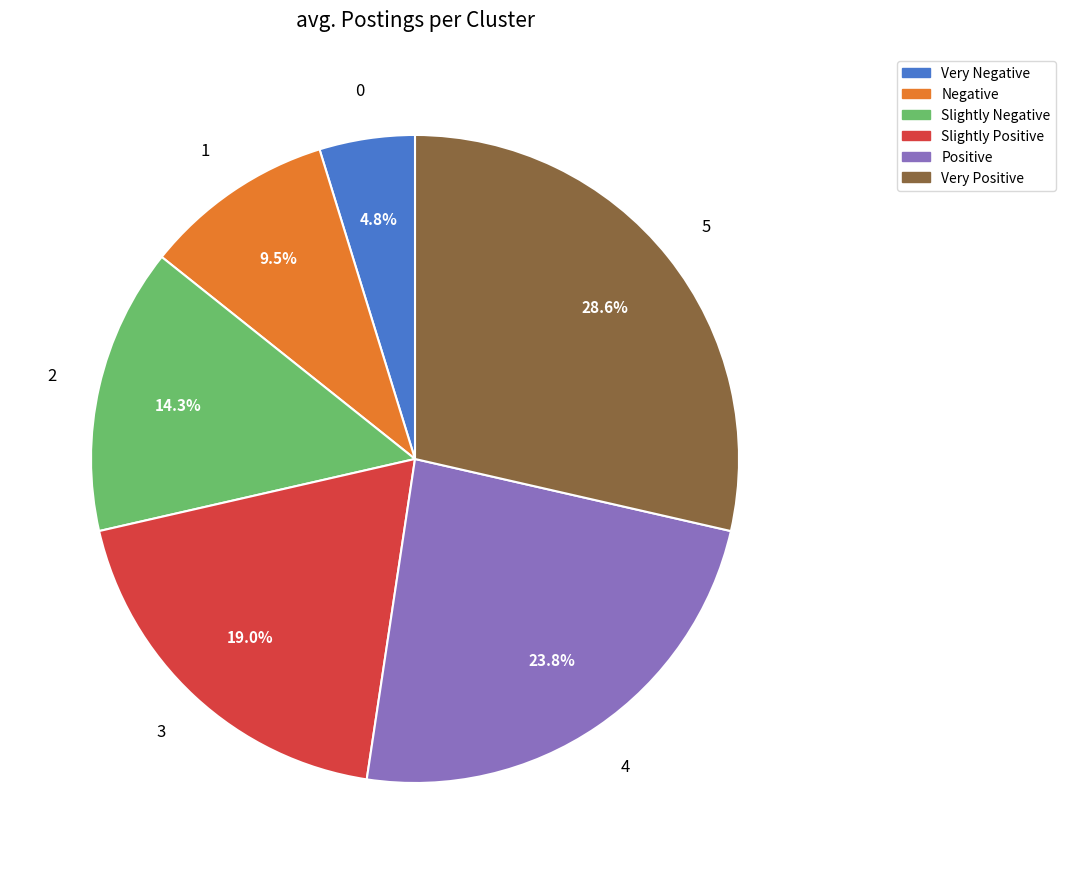

What is the smallest slice in the pie chart?

Very Negative